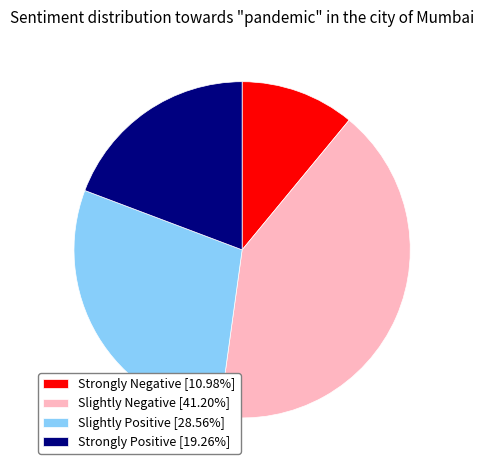

Does Strongly Positive [19.26%] represent more than half of the total?

No